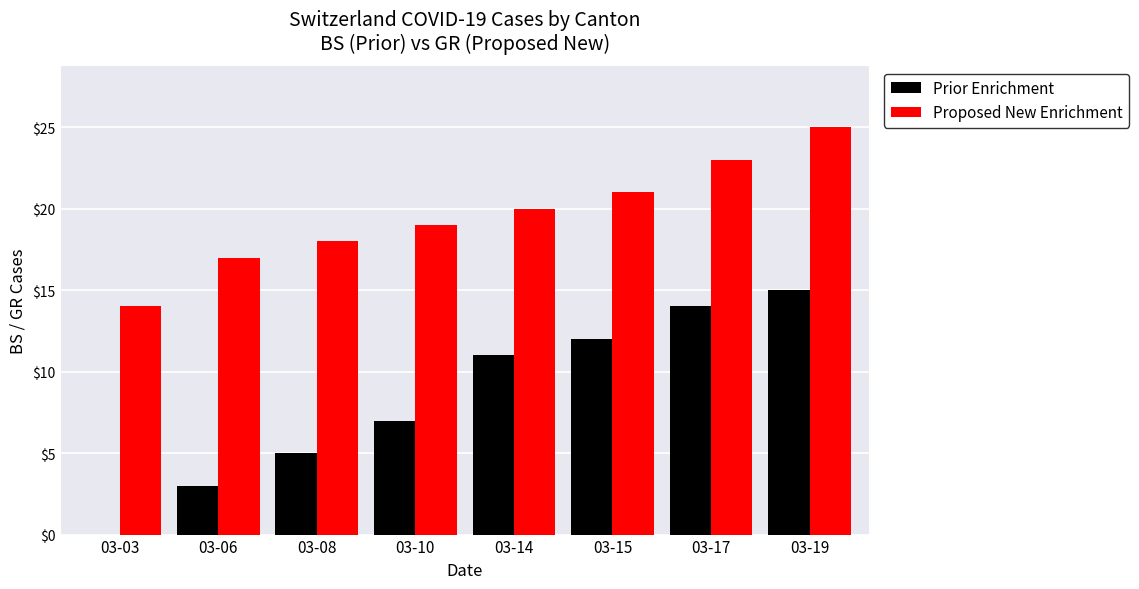

The value of Prior Enrichment at 03-06 is 3. True or false?

True